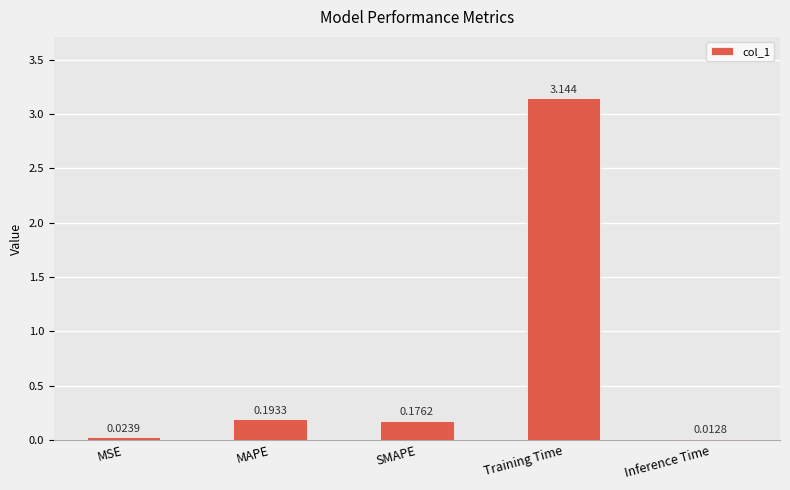

Which label corresponds to the largest value in the chart?

Training Time